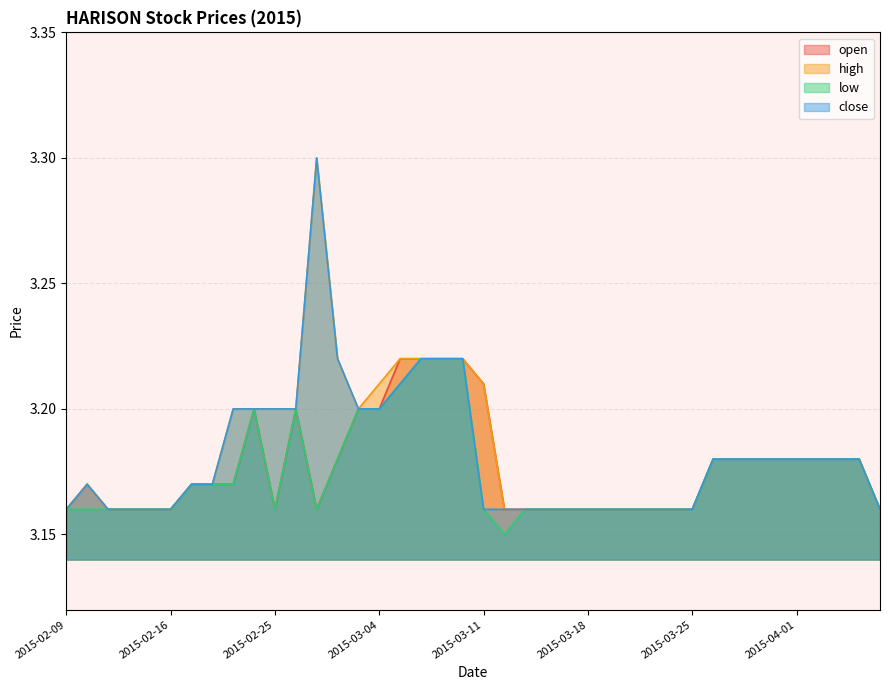

What is the difference between the second highest and minimum values in the close series?

0.1